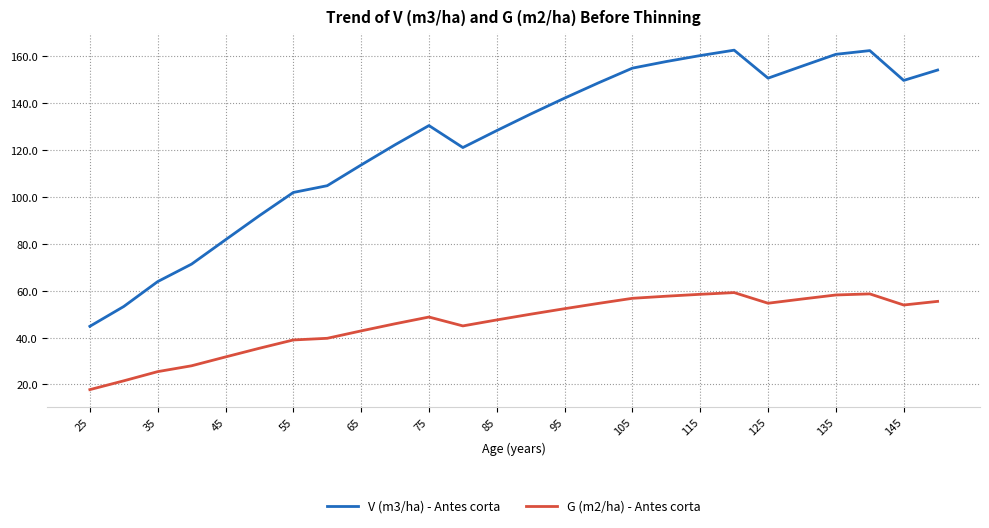

What is the difference between the maximum and minimum values in the V (m3/ha) - Antes corta series?

117.9